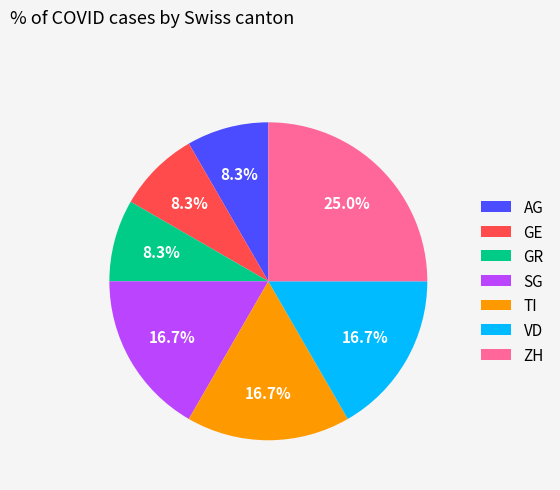

Is the sum of TI and GE greater than half?

No